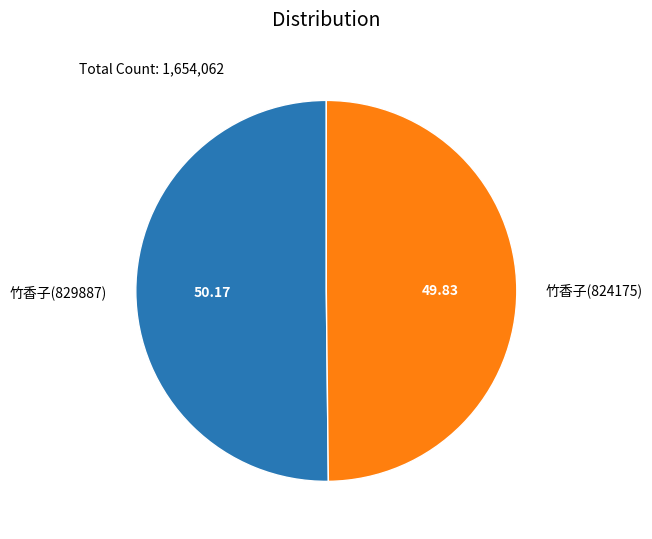

Combined, do 竹香子(829887) and 竹香子(824175) account for over 50%?

Yes